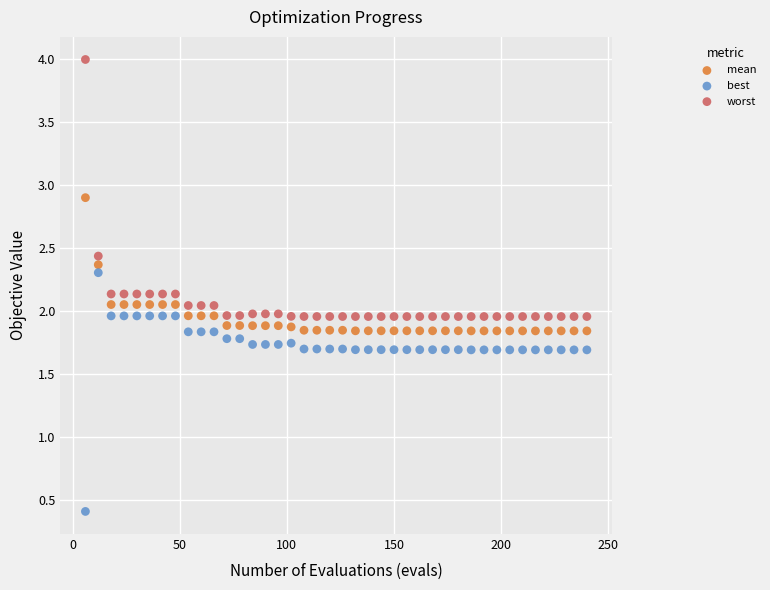

Across all data points, what is the range of X values (max minus min)?

234.0